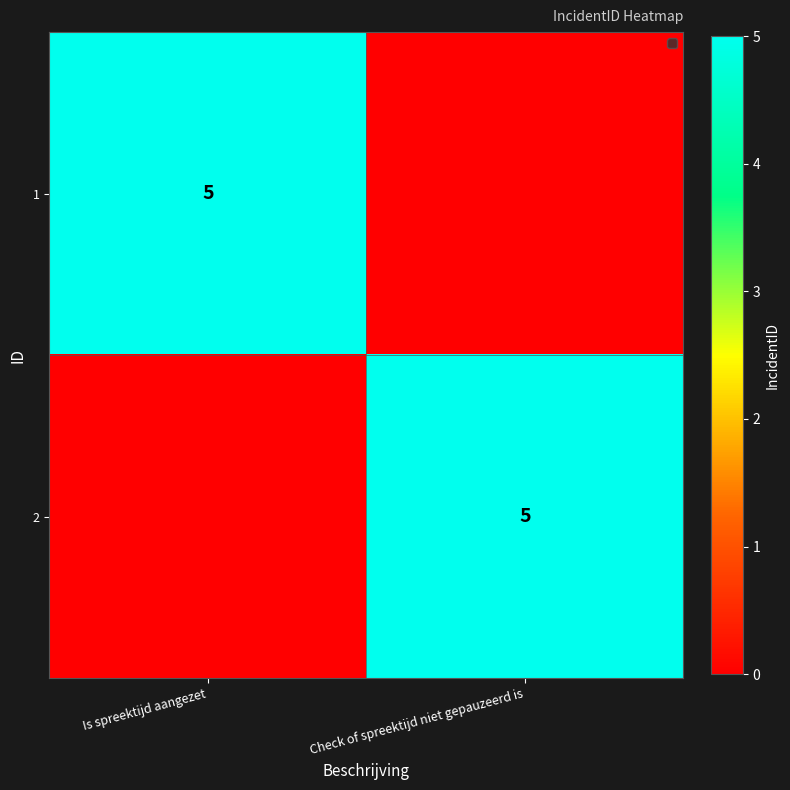

The value of 2 at Check of spreektijd niet gepauzeerd is is 9. True or false?

False